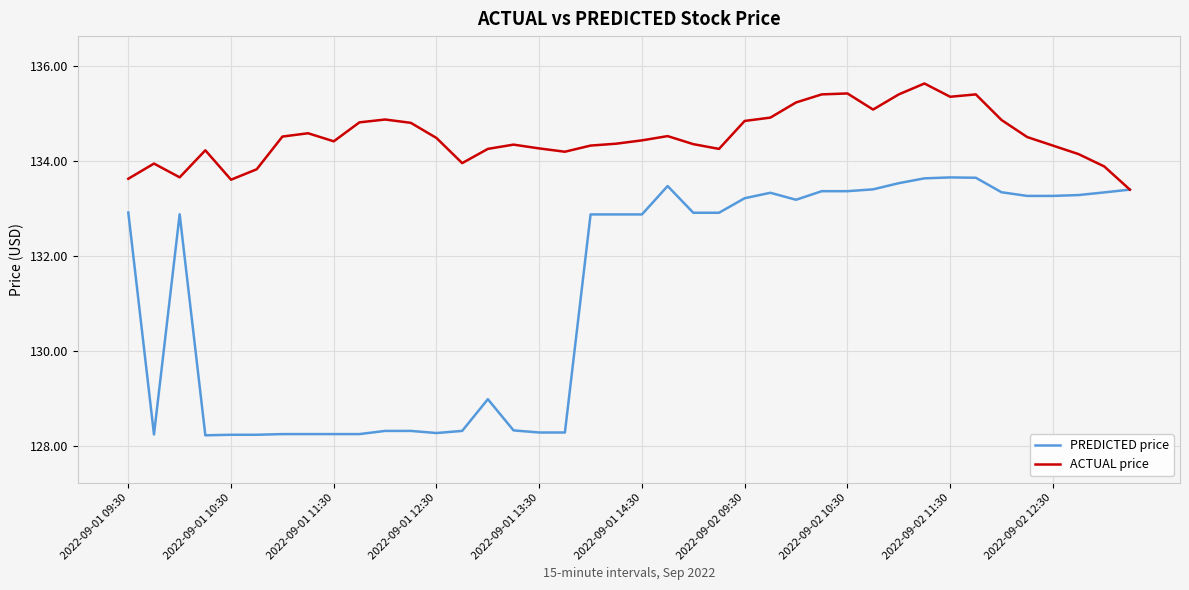

What is the maximum value shown in the chart?

135.6